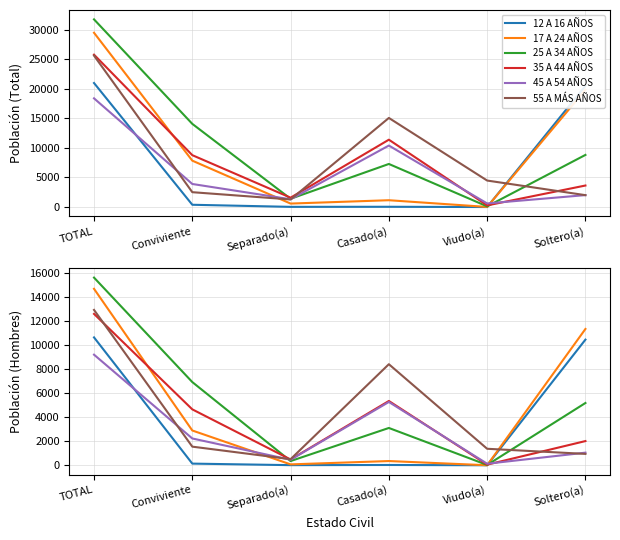

In 35 A 44 AÑOS, how many points are higher than both neighbors (excluding endpoints)?

1